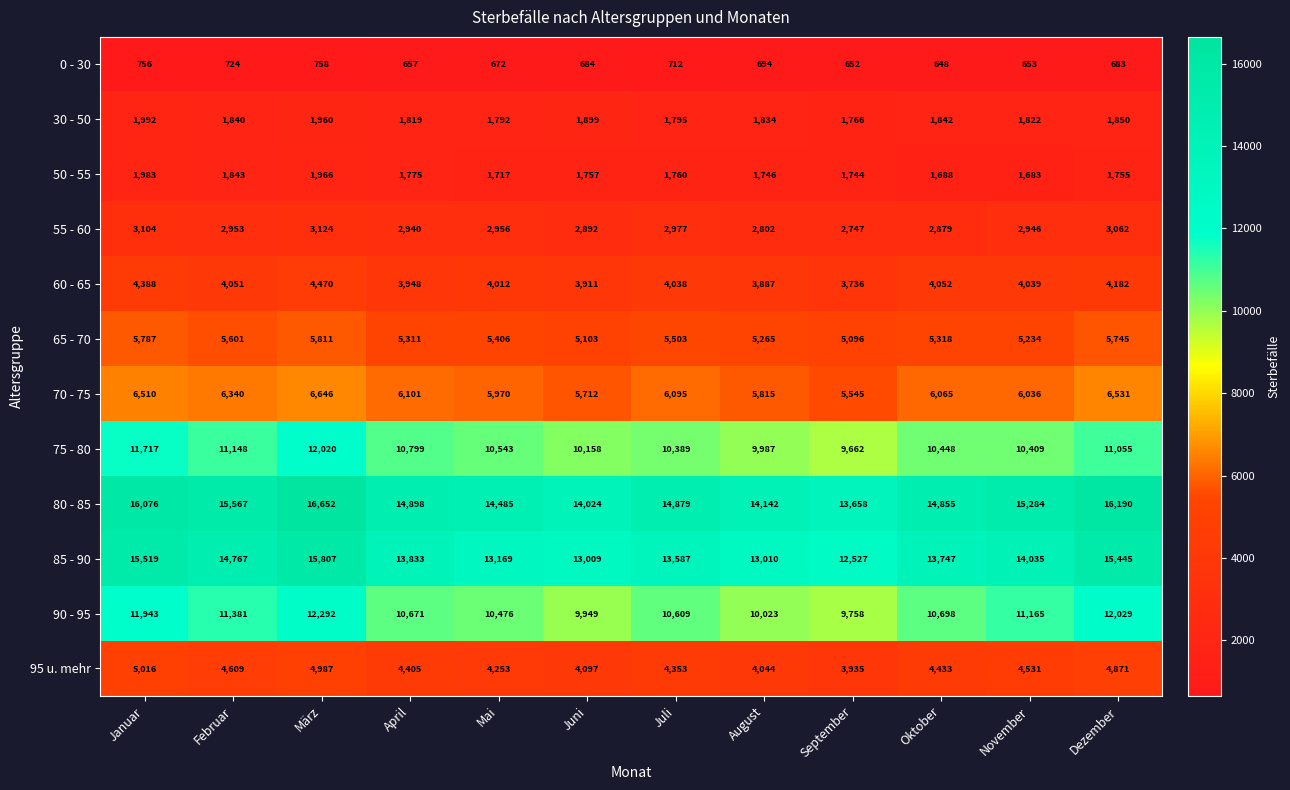

Is it true that 85 - 90 equals 5632 at Juni?

False